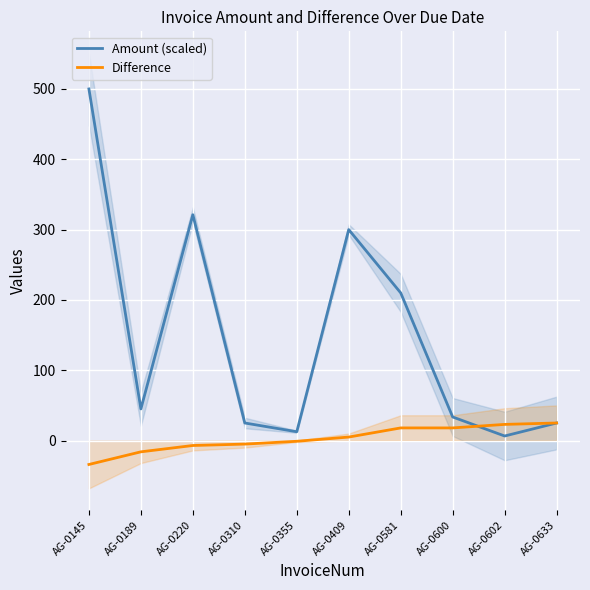

Does the chart display data point markers on the line(s)?

No